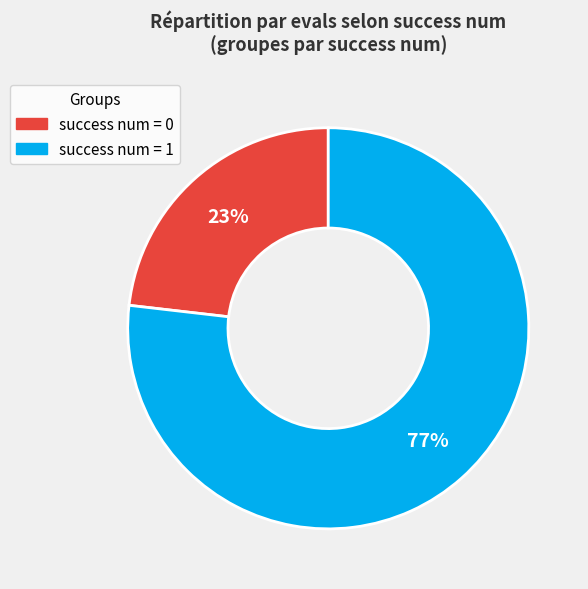

To the nearest percent, what is the average slice percentage?

50%